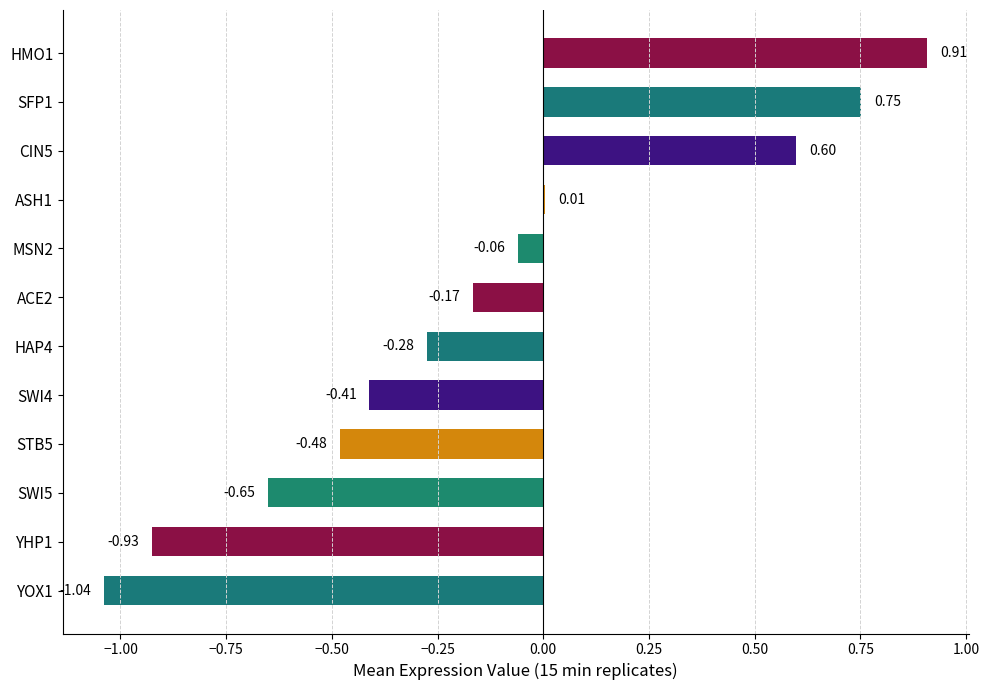

What is the sum of the values at SWI5 and STB5?

-1.1